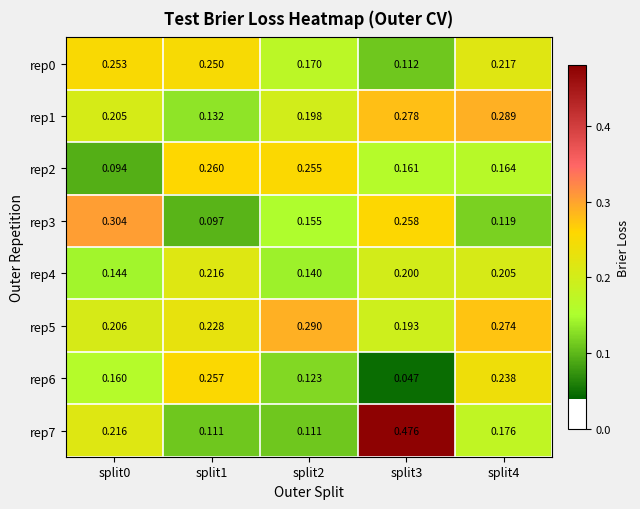

Which has a higher value, split0 or split4?

split0